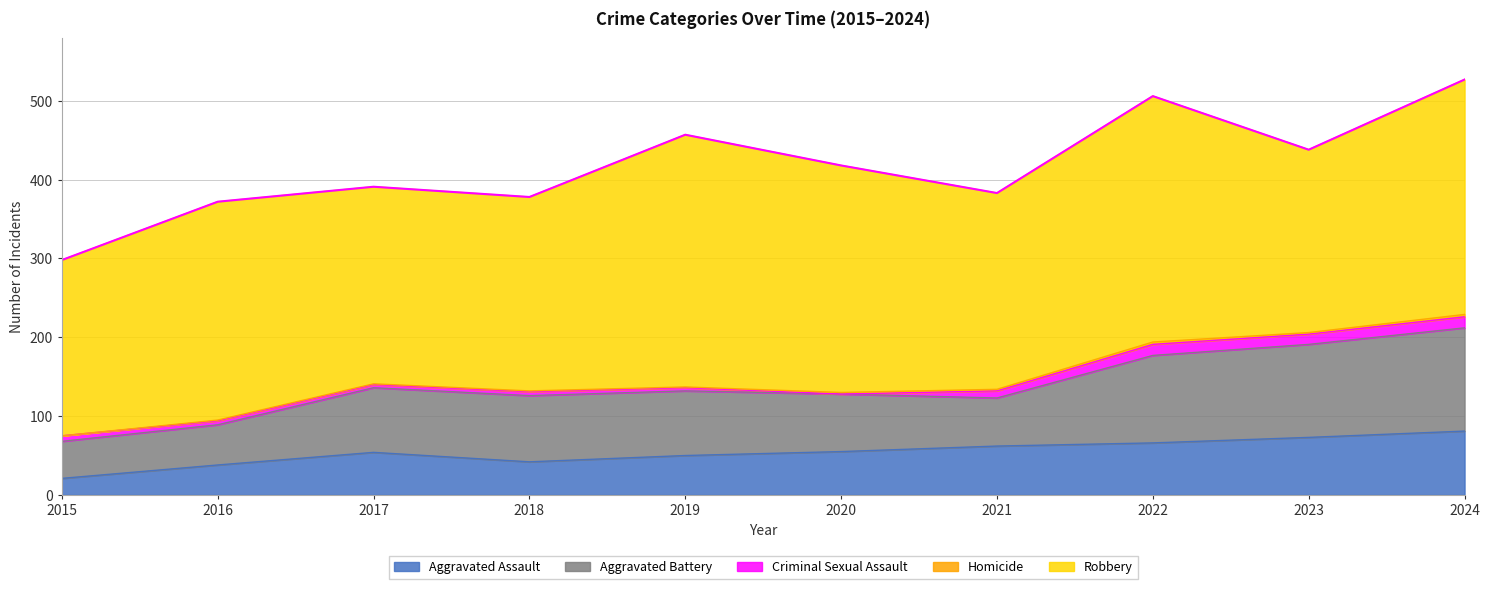

Which series changed the most between 2023 and 2024?

Robbery